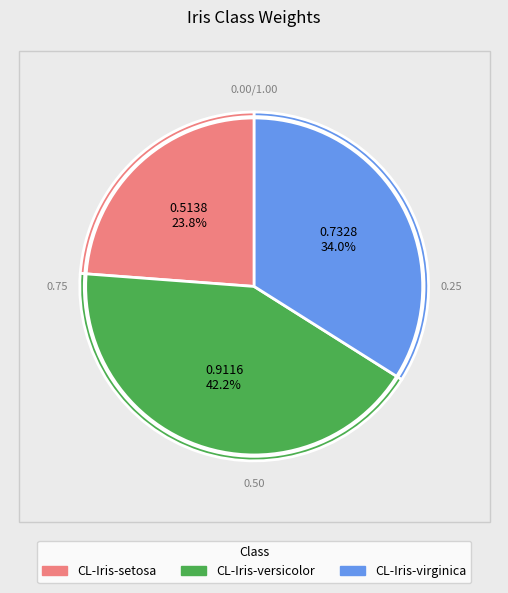

Rank the categories by value from highest to lowest.

CL-Iris-versicolor, CL-Iris-virginica, CL-Iris-setosa